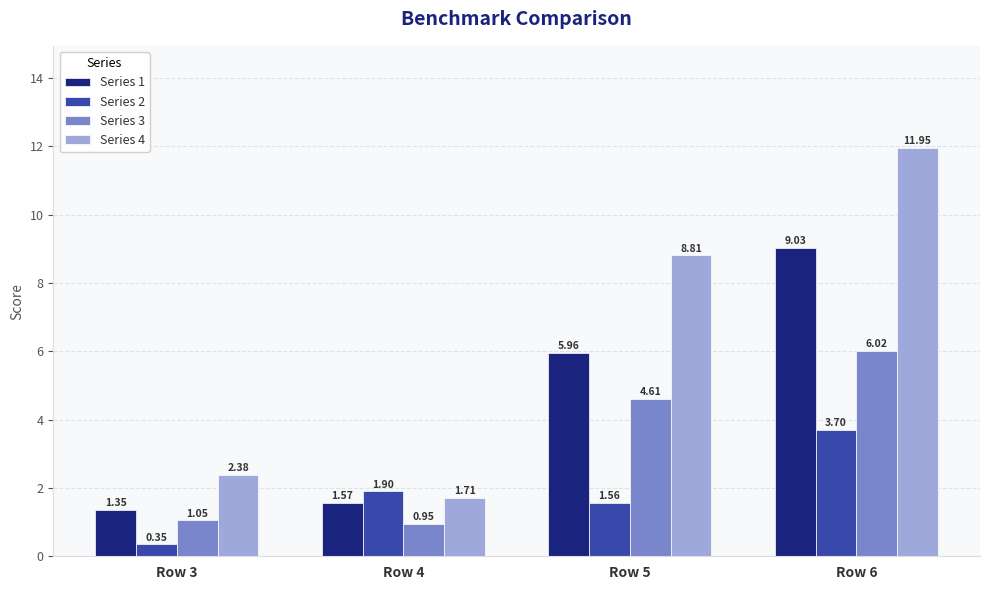

What is the sum of the Series 4 values at Row 5 and Row 4?

10.5